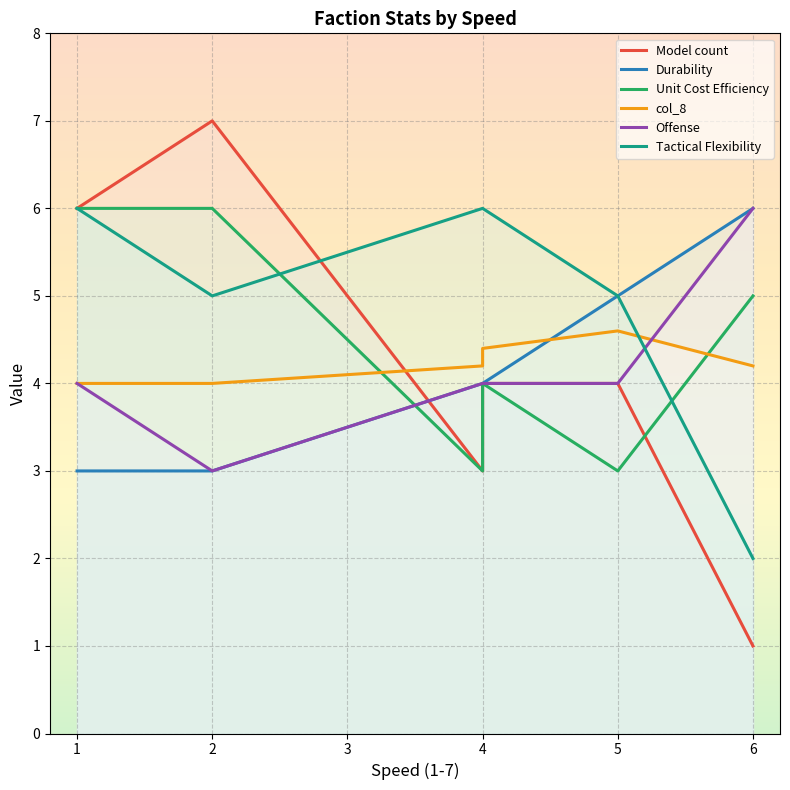

What is the difference between the Durability values at 5 and 4?

1.0